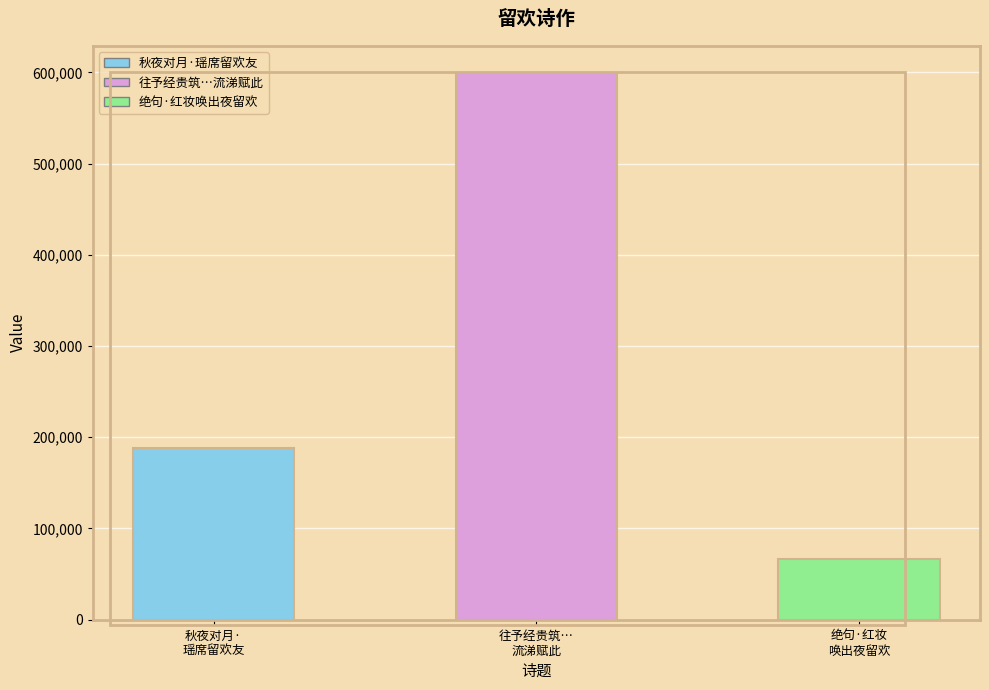

List the labels in order of value, smallest first.

绝句·红妆
唤出夜留欢, 秋夜对月·
瑶席留欢友, 往予经贵筑…
流涕赋此